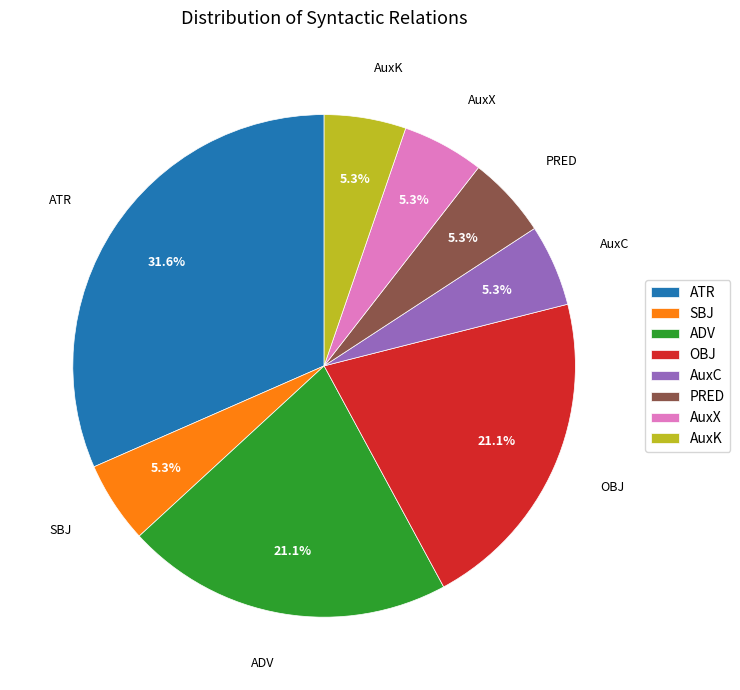

What is the largest slice in the pie chart?

ATR